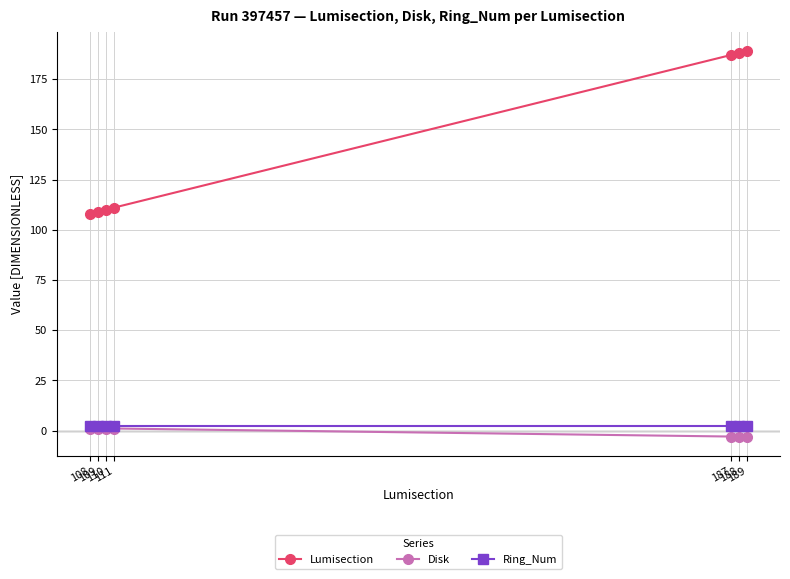

Which series has the largest range (max minus min)?

Lumisection